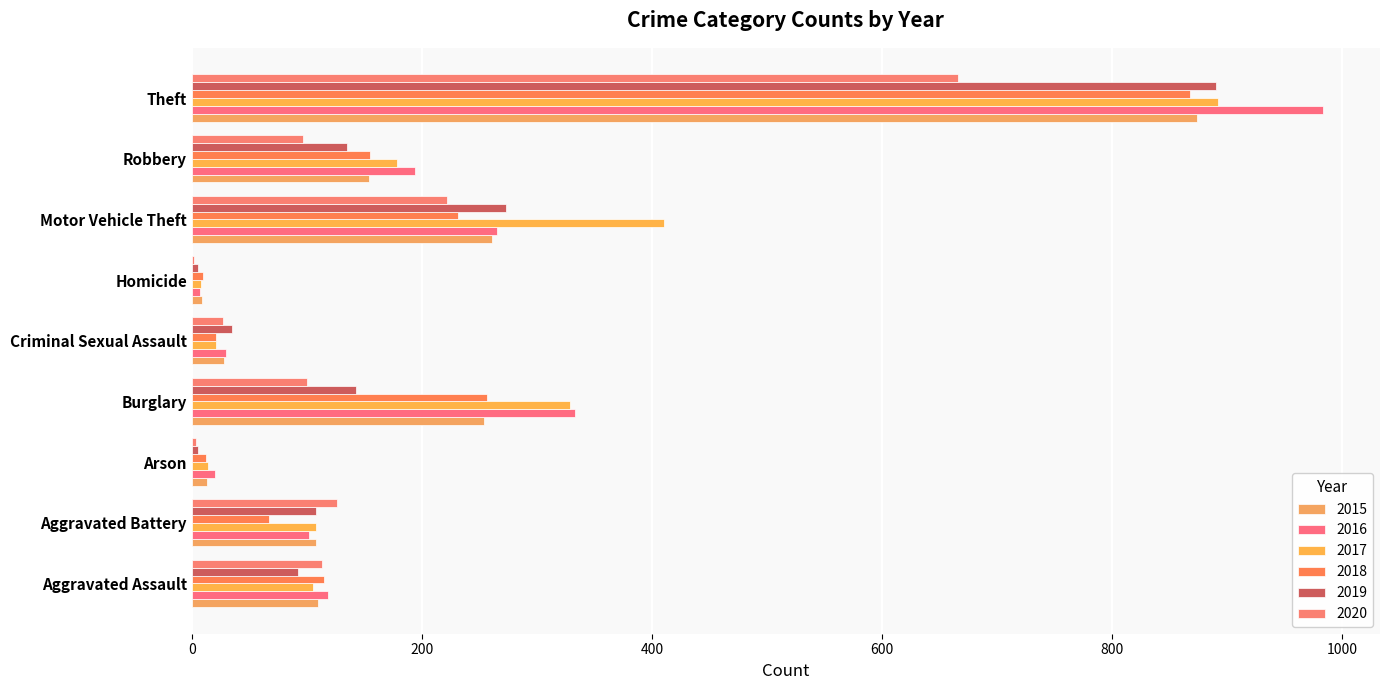

What is the average value of the 2018 series?

193